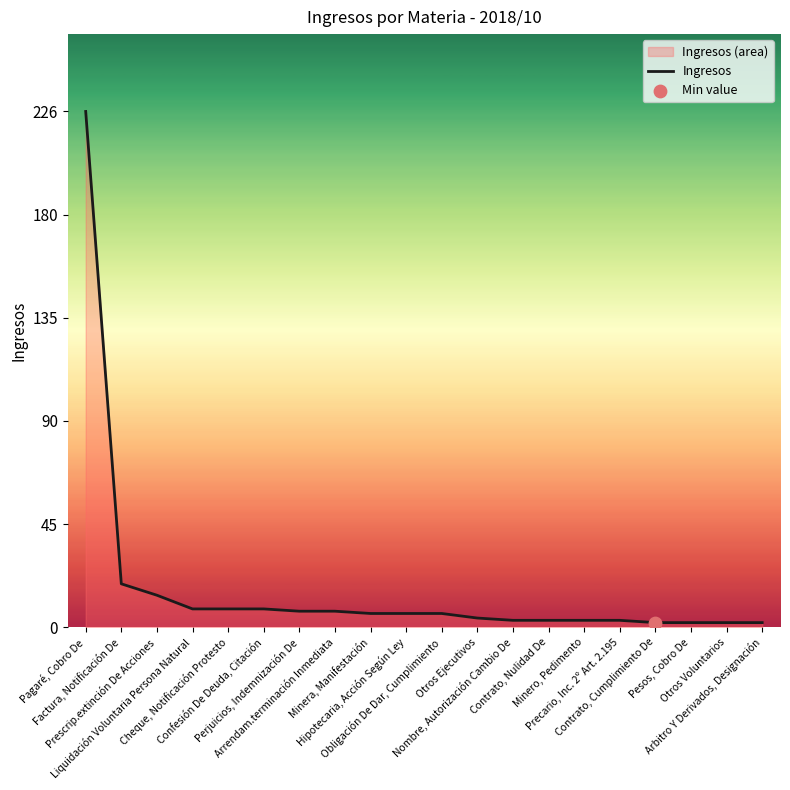

Between Pesos, Cobro De and Prescrip.extinción De Acciones, which is larger?

Prescrip.extinción De Acciones